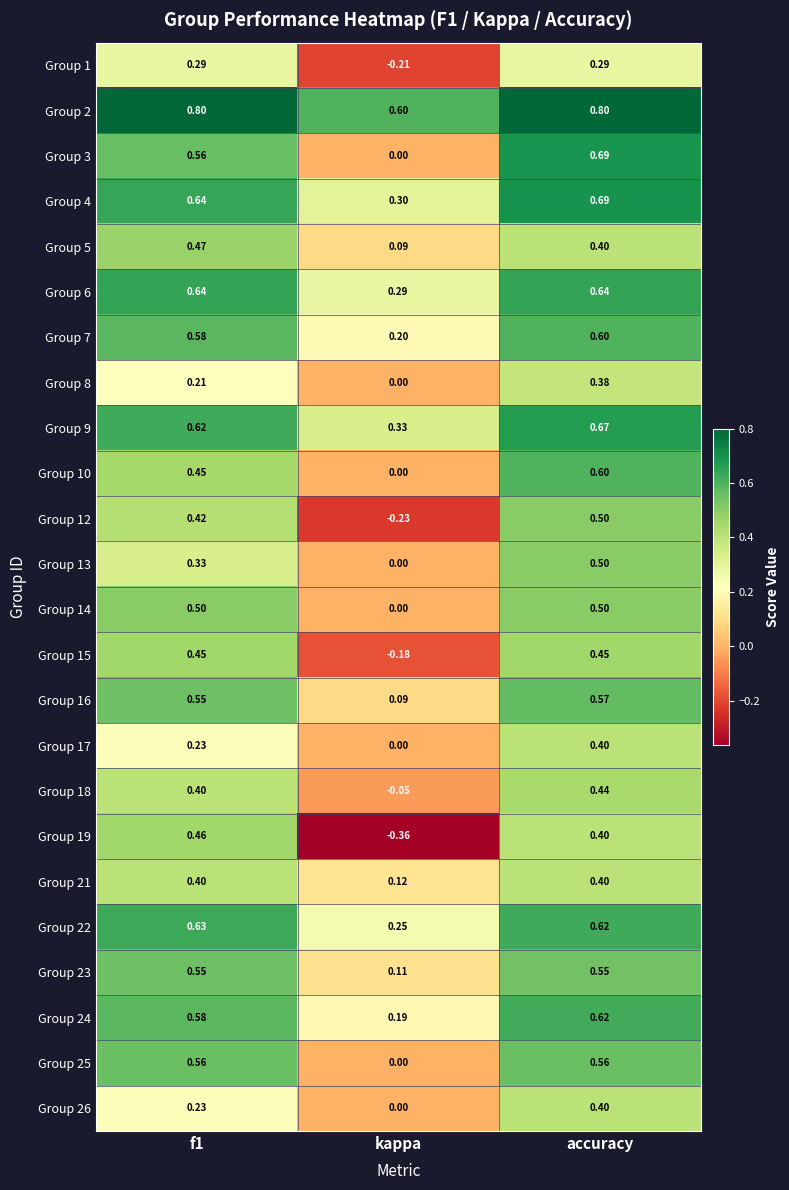

At which label is Group 1 closest to 0?

kappa